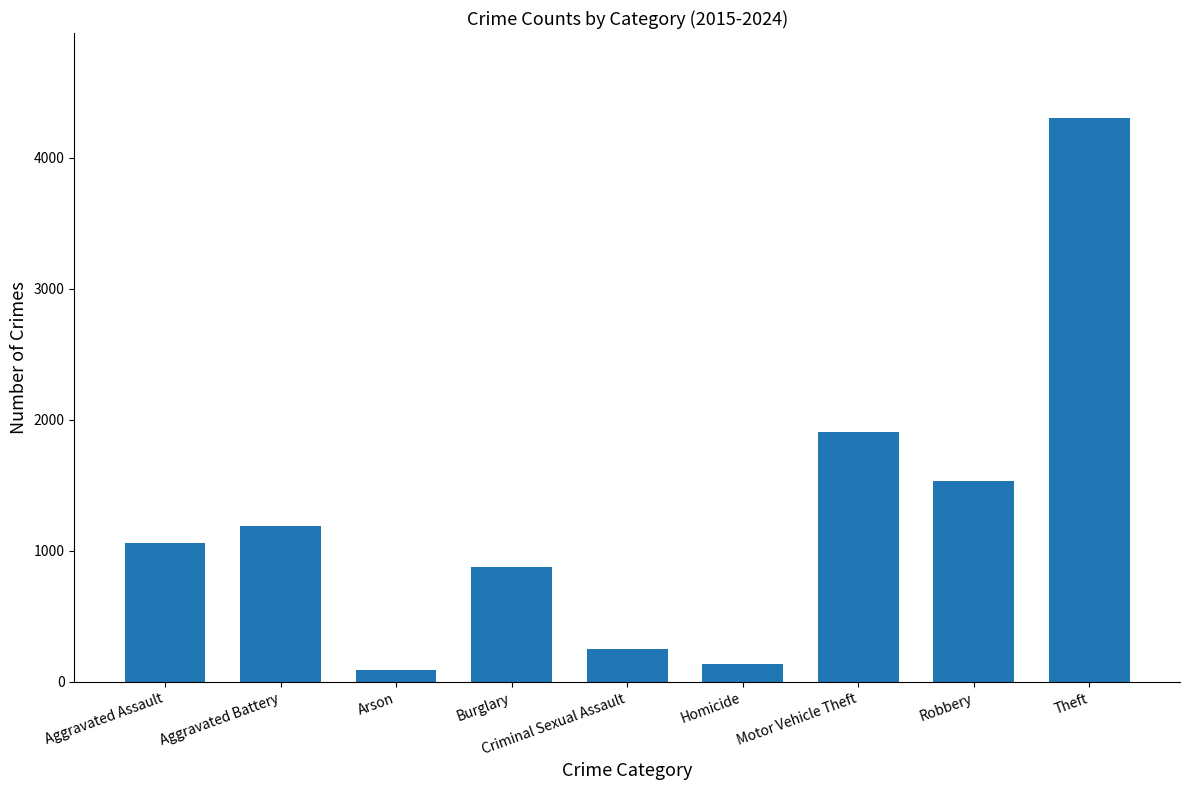

What position from the left is Aggravated Battery?

2